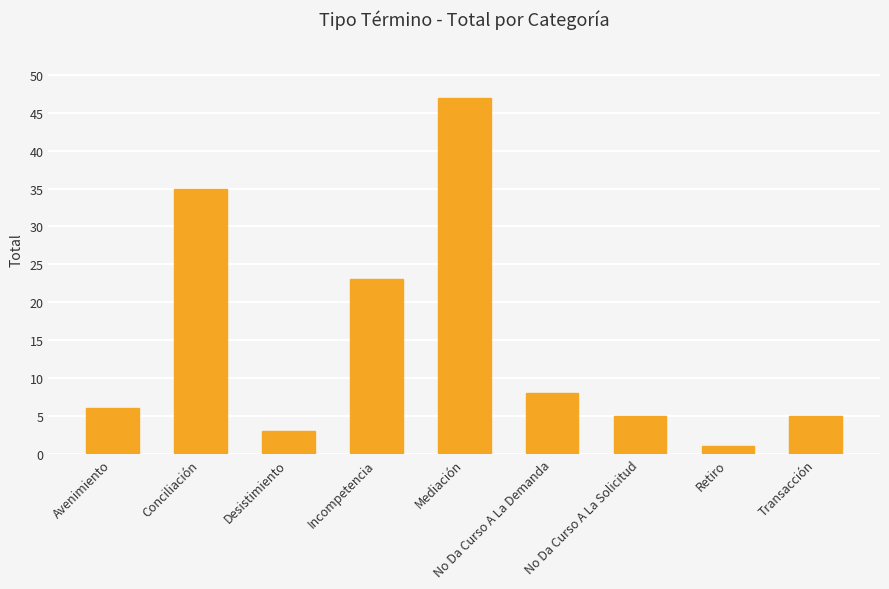

What is the smallest value displayed?

1